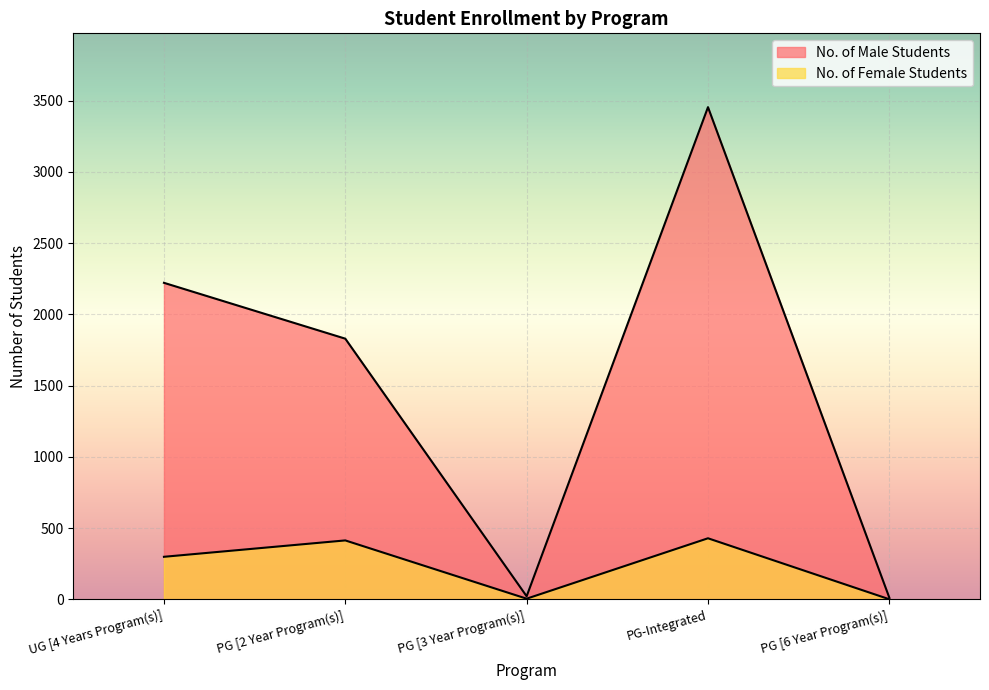

True or false: No. of Female Students and No. of Male Students cross at least once.

False